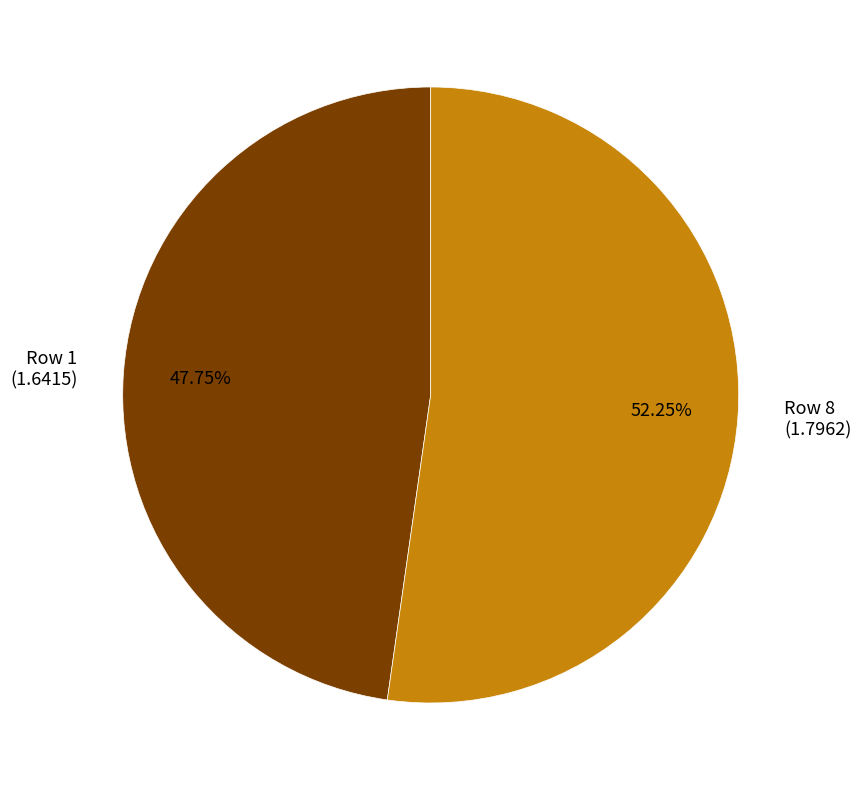

How many slices are in this pie chart?

2